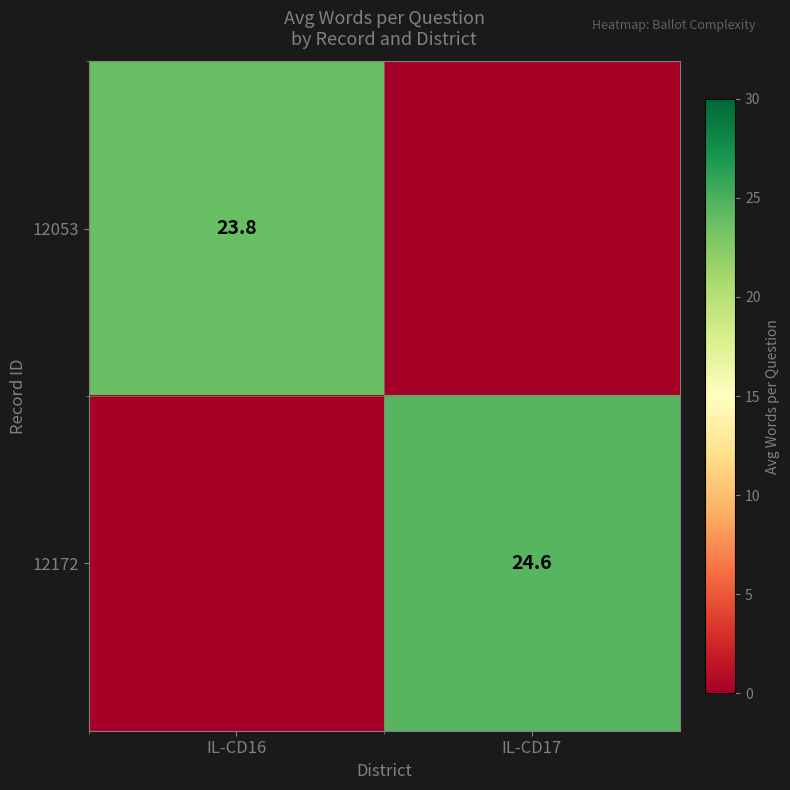

The 12053 series shows 14.7 at IL-CD16. True or false?

False